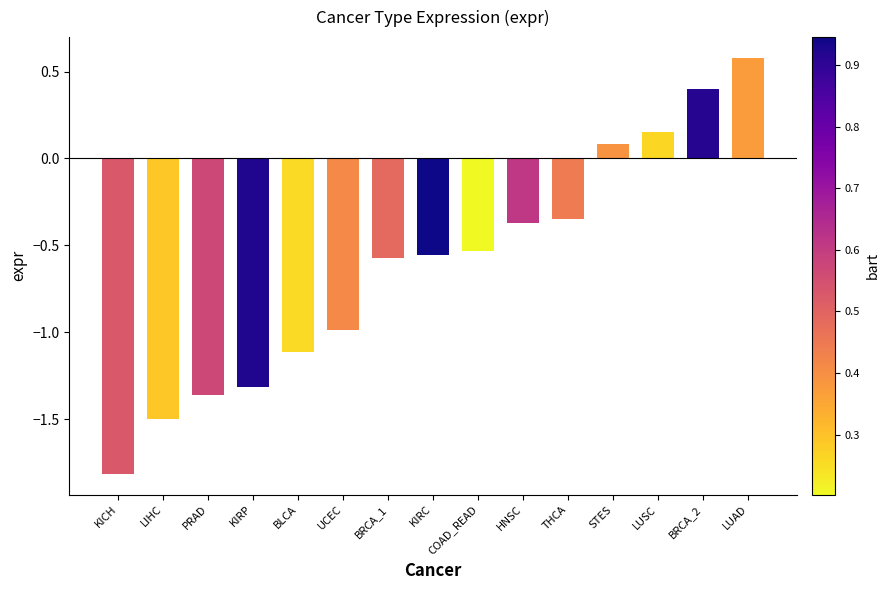

True or false: the data shows -1.2 at KICH.

False